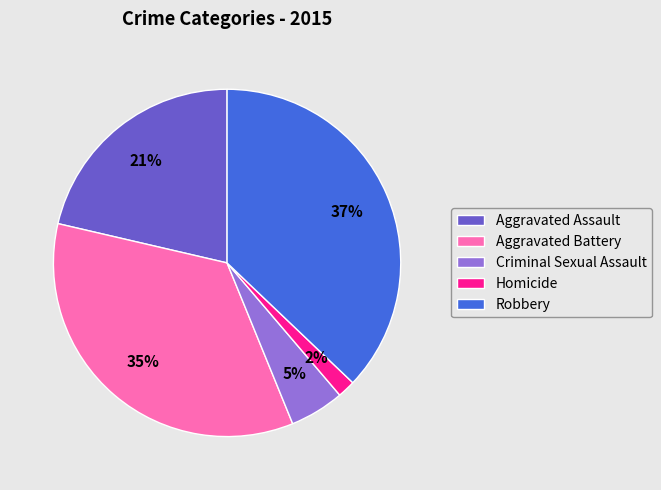

Is the sum of Robbery and Criminal Sexual Assault greater than half?

No